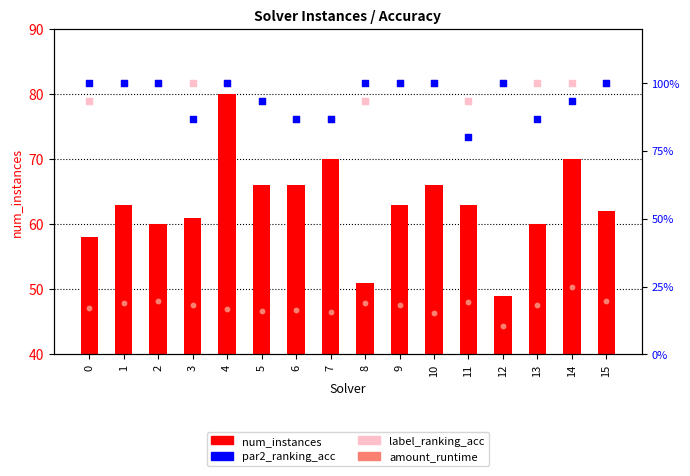

Which series reaches the maximum Y coordinate?

num_instances